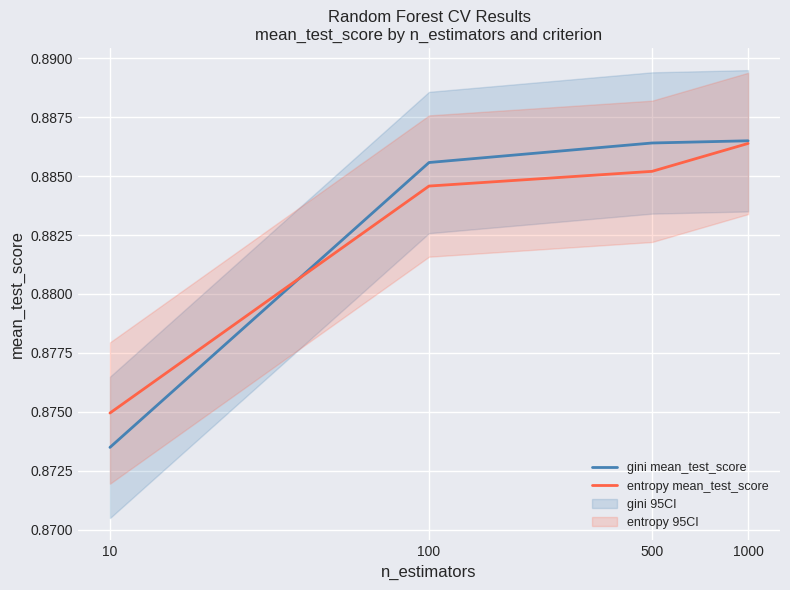

Rank the series by their average value, from highest to lowest.

gini mean_test_score, entropy mean_test_score